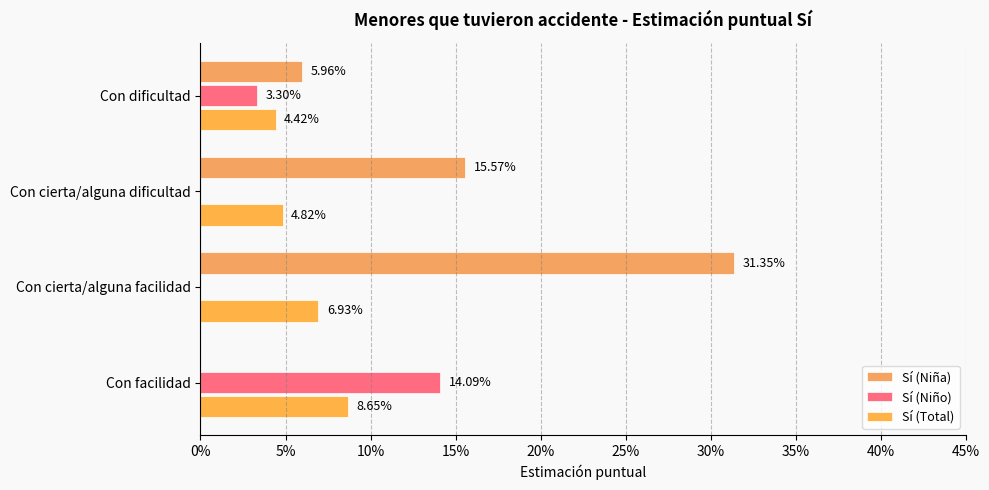

How many bars are there in each group?

3